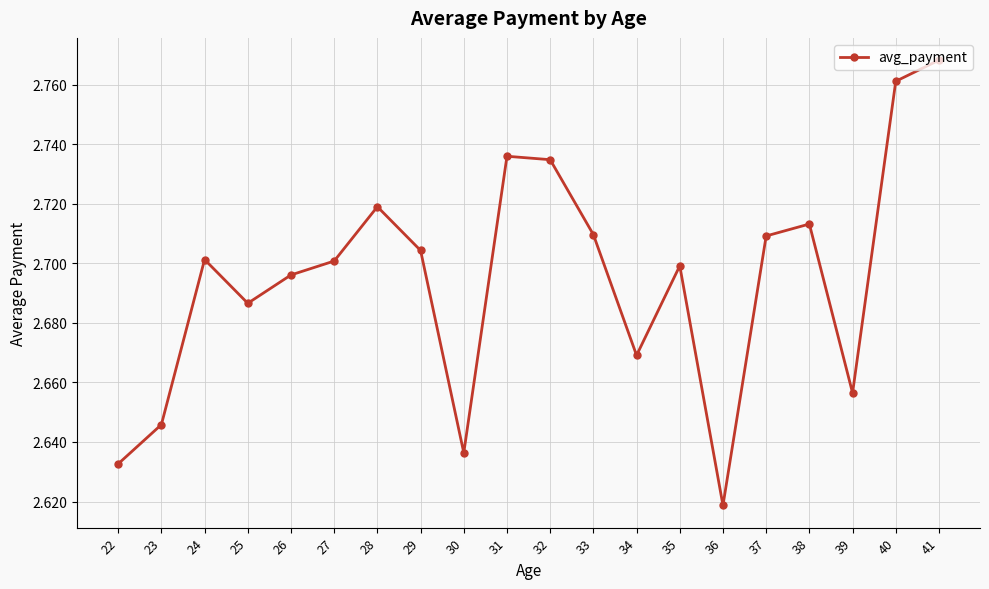

How many interior local peaks (higher than both neighbors) does the data have?

5